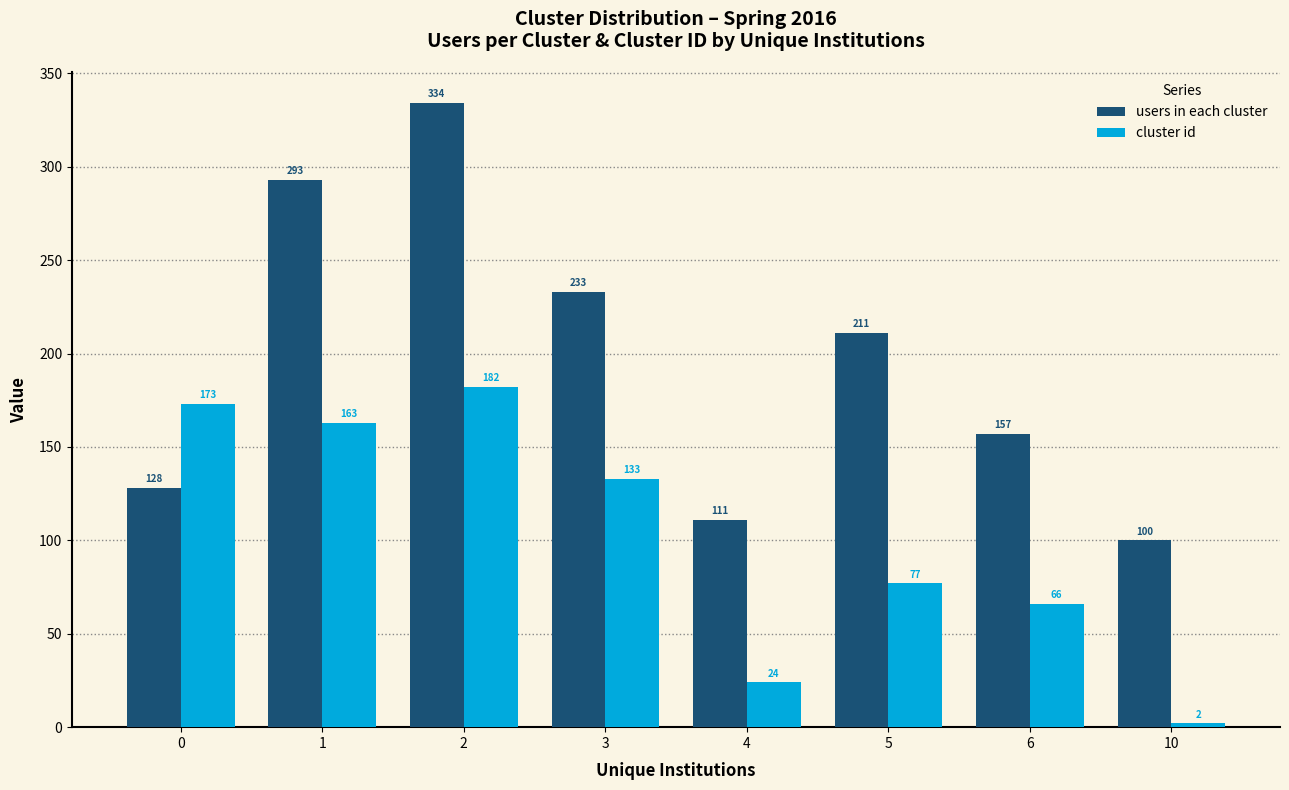

At which label does users in each cluster first exceed 211?

1